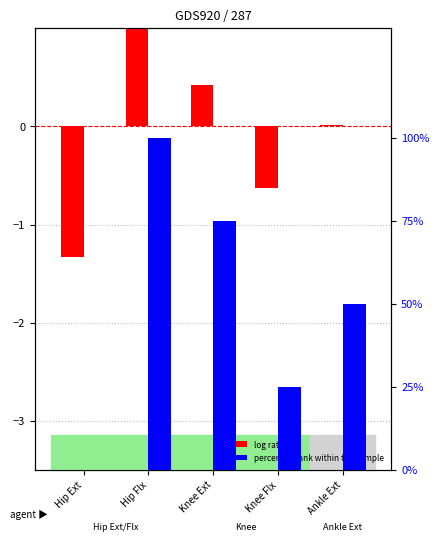

Rank the series at Ankle Ext from lowest to highest value.

log ratio, percentile rank within the sample